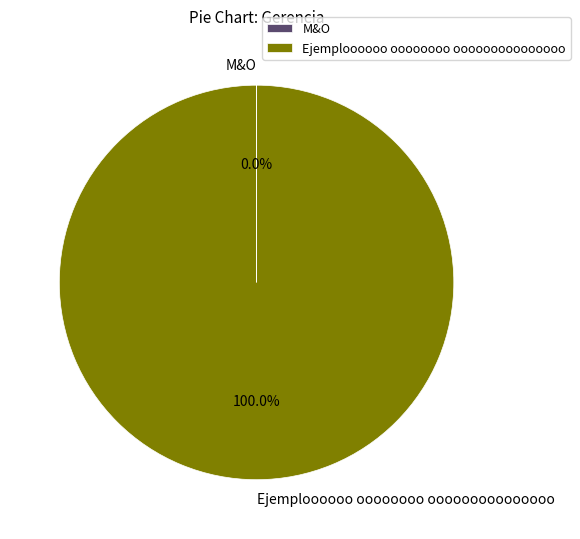

Which category has the biggest portion of the pie?

Ejemploooooo oooooooo ooooooooooooooo